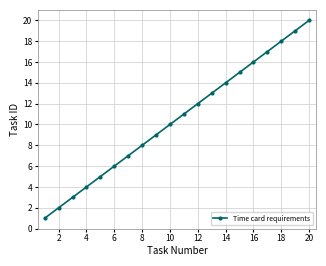

What is the difference between the maximum and minimum values?

19